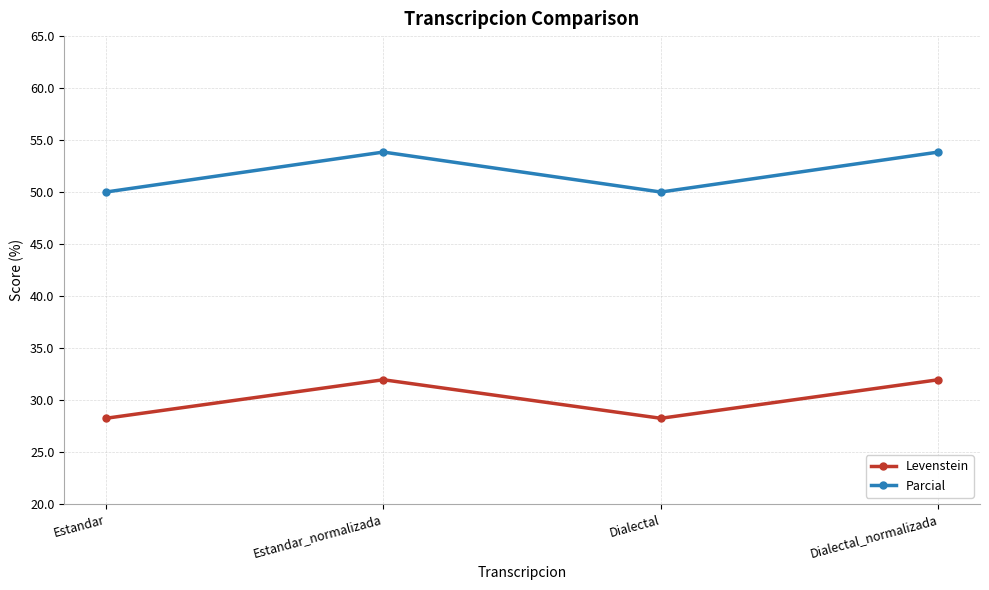

How many interior local valleys does the Parcial series have?

1